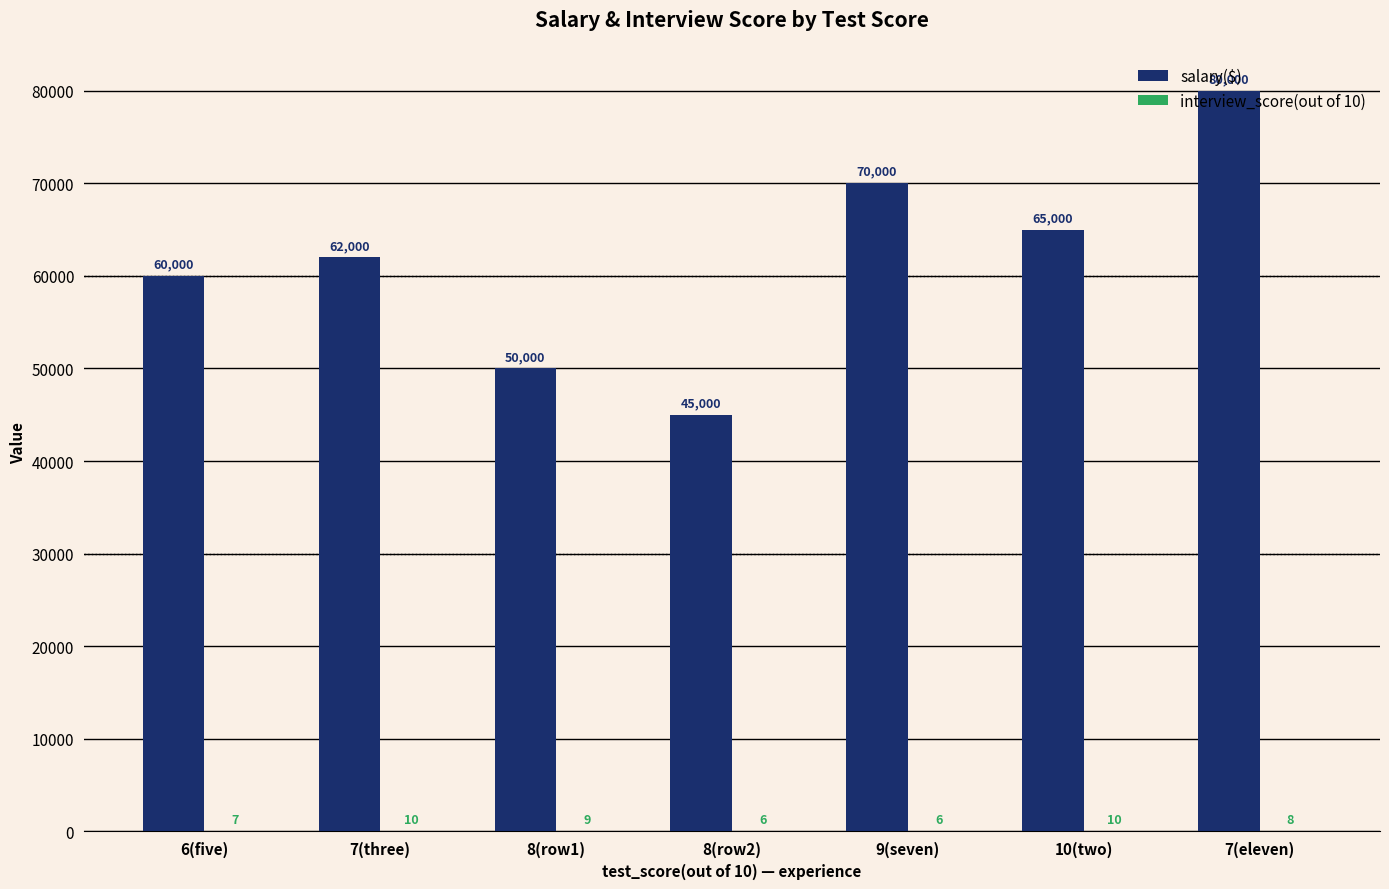

How many groups of bars are there?

7